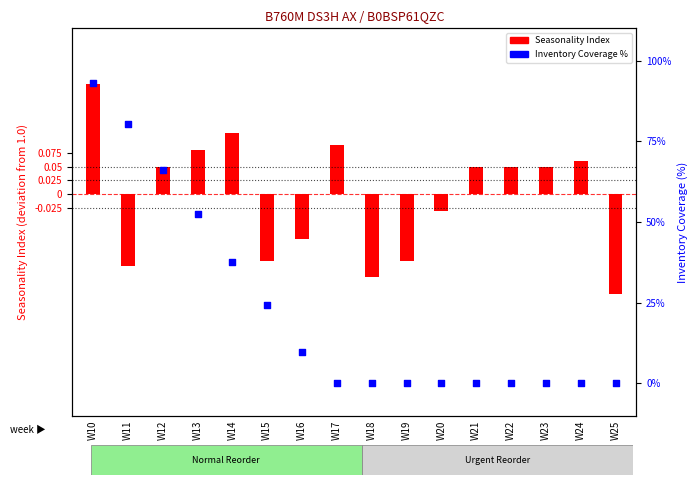

Which series has the largest total across all categories?

Inventory Coverage %